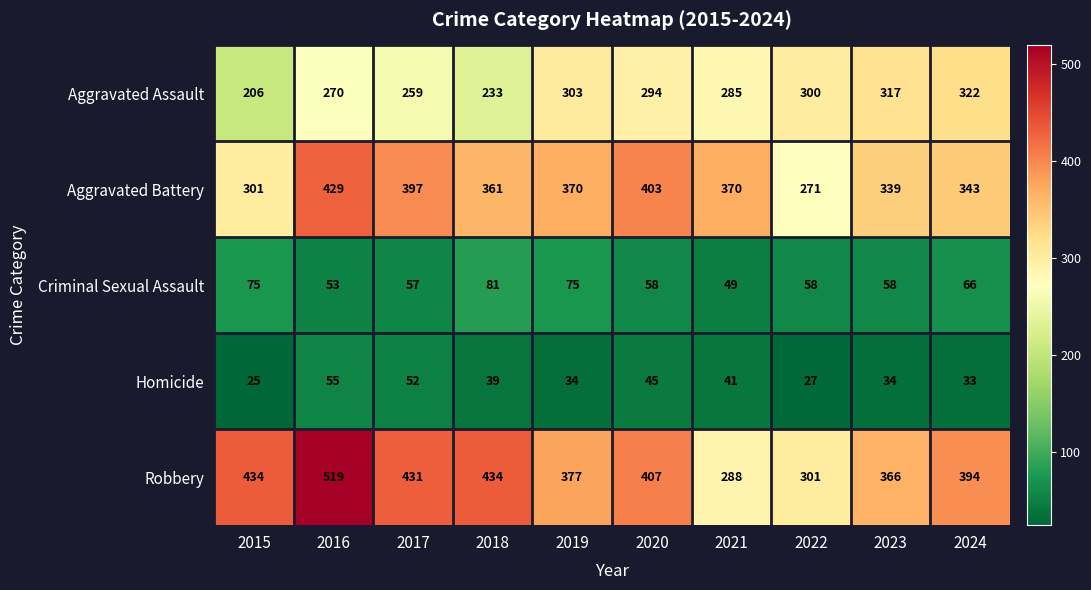

Count the number of categories in the chart.

10